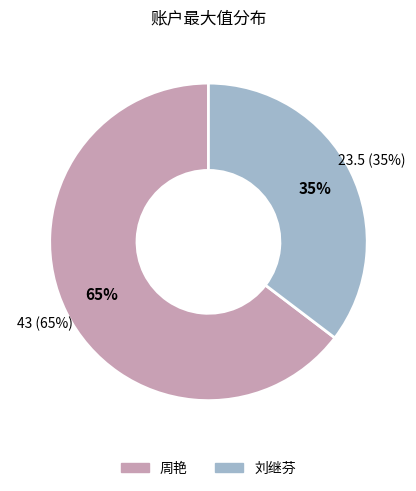

To the nearest percent, what percentage of the pie is 刘继芬?

35%